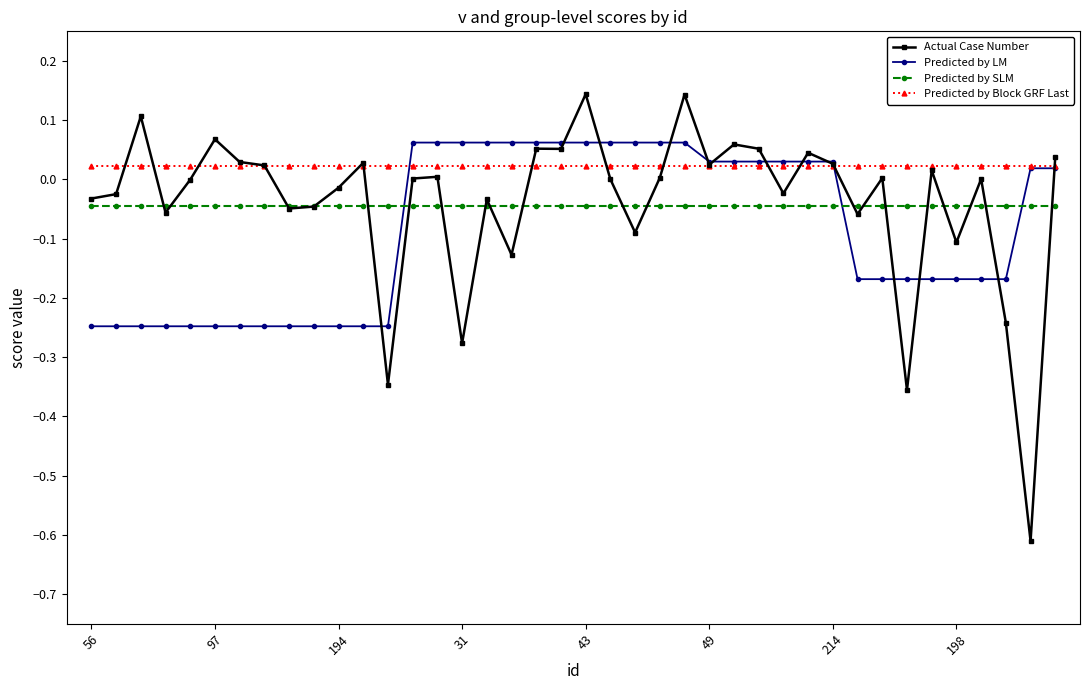

Rank the series by their maximum value, from lowest to highest.

Predicted by SLM, Predicted by Block GRF Last, Predicted by LM, Actual Case Number